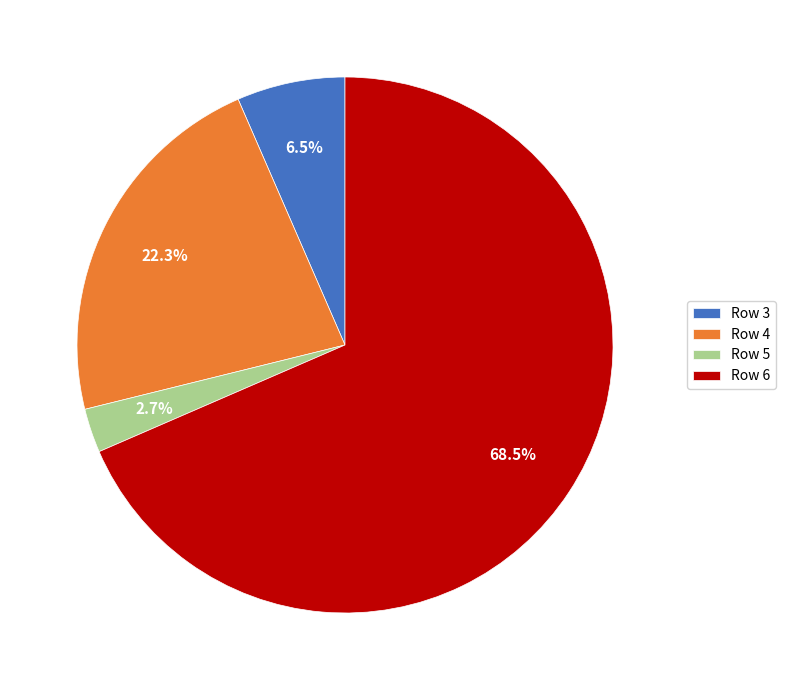

To the nearest percent, what is the difference between the largest and smallest slice percentages?

66%